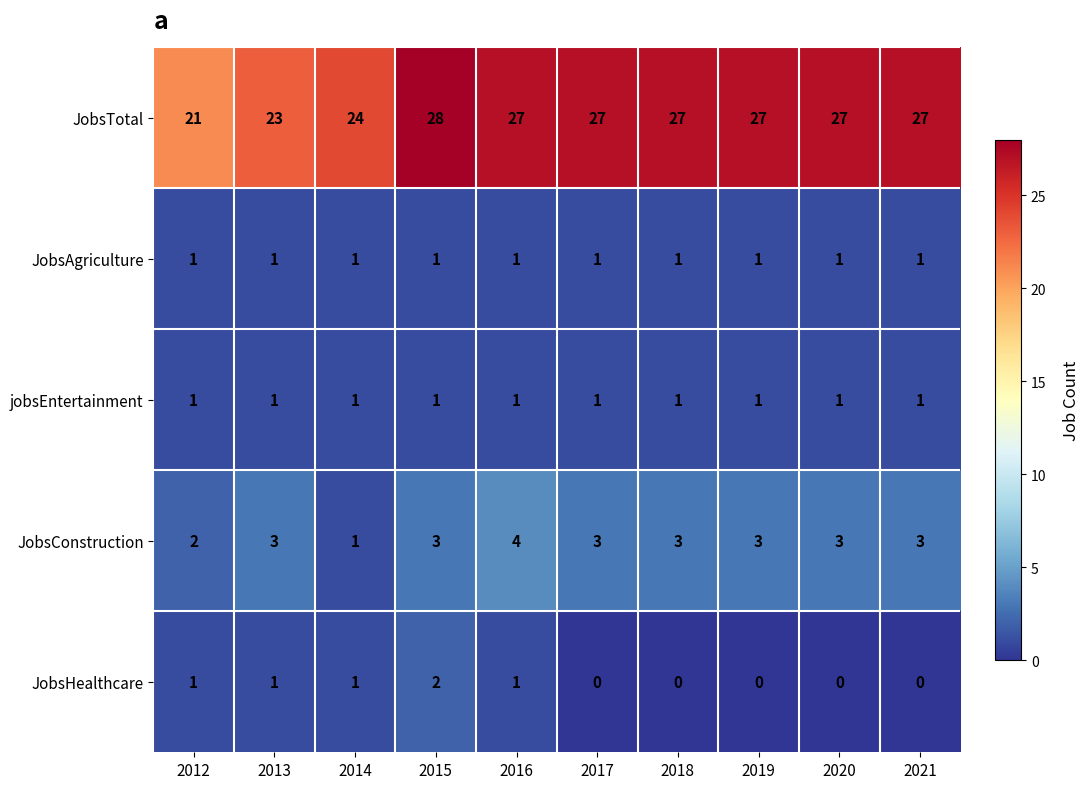

Is it true that JobsConstruction equals 3 at 2019?

True